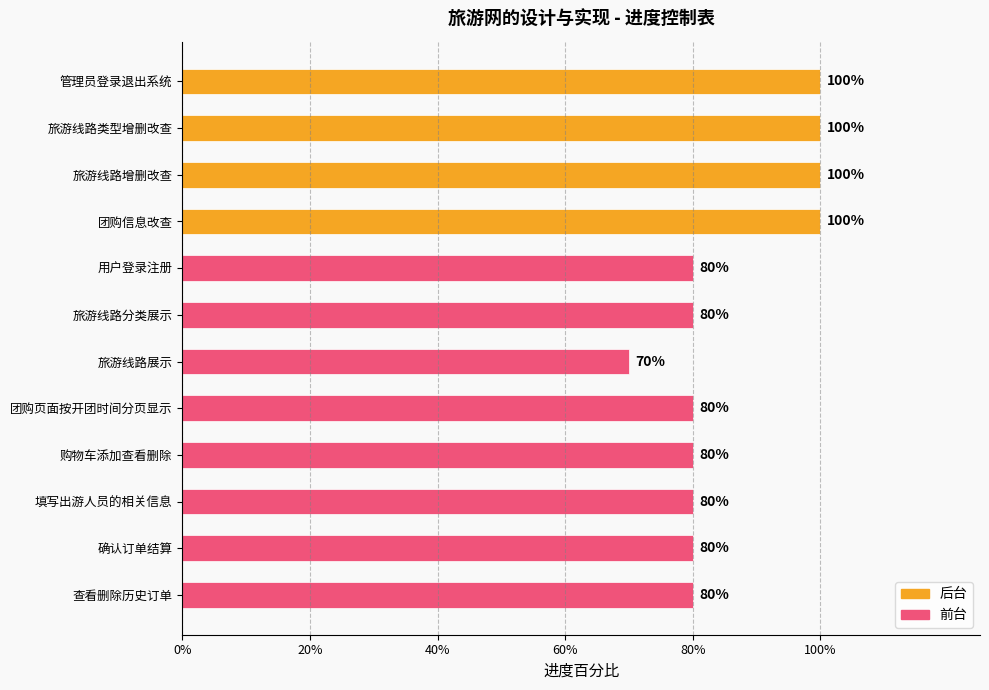

Reading right to left, list all the values displayed in this chart.

查看删除历史订单=0.8	确认订单结算=0.8	填写出游人员的相关信息=0.8	购物车添加查看删除=0.8	团购页面按开团时间分页显示=0.8	旅游线路展示=0.7	旅游线路分类展示=0.8	用户登录注册=0.8	团购信息改查=1.0	旅游线路增删改查=1.0	旅游线路类型增删改查=1.0	管理员登录退出系统=1.0